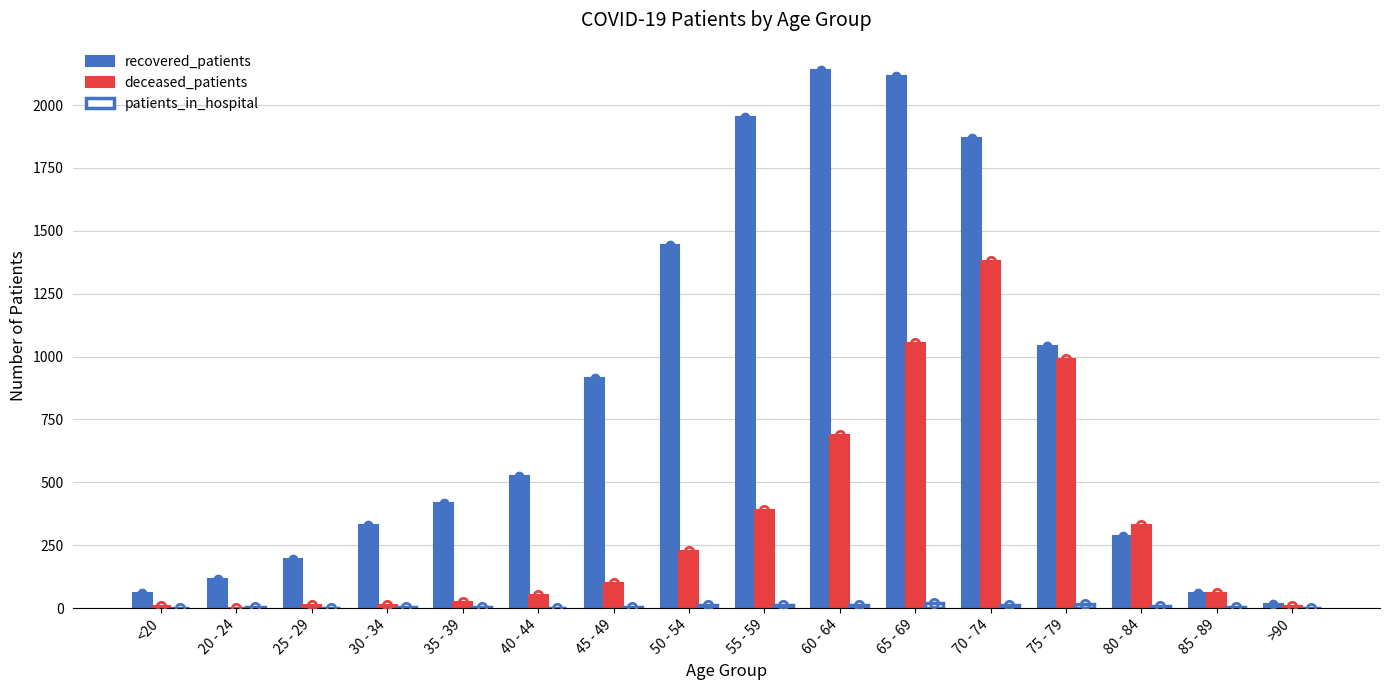

What is the greatest value displayed?

2141